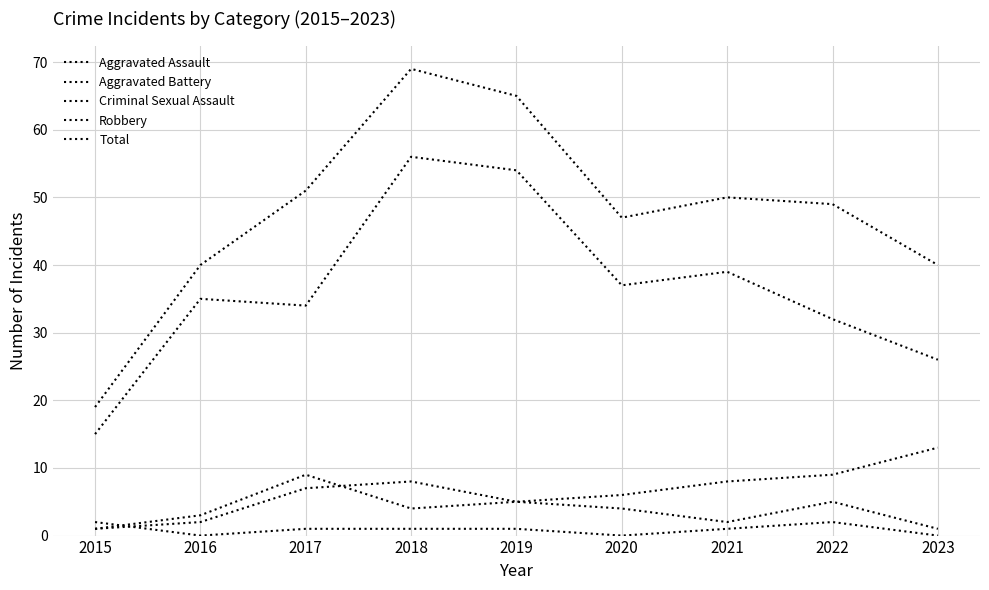

True or false: Robbery has more than 2 points higher than both neighbors.

True